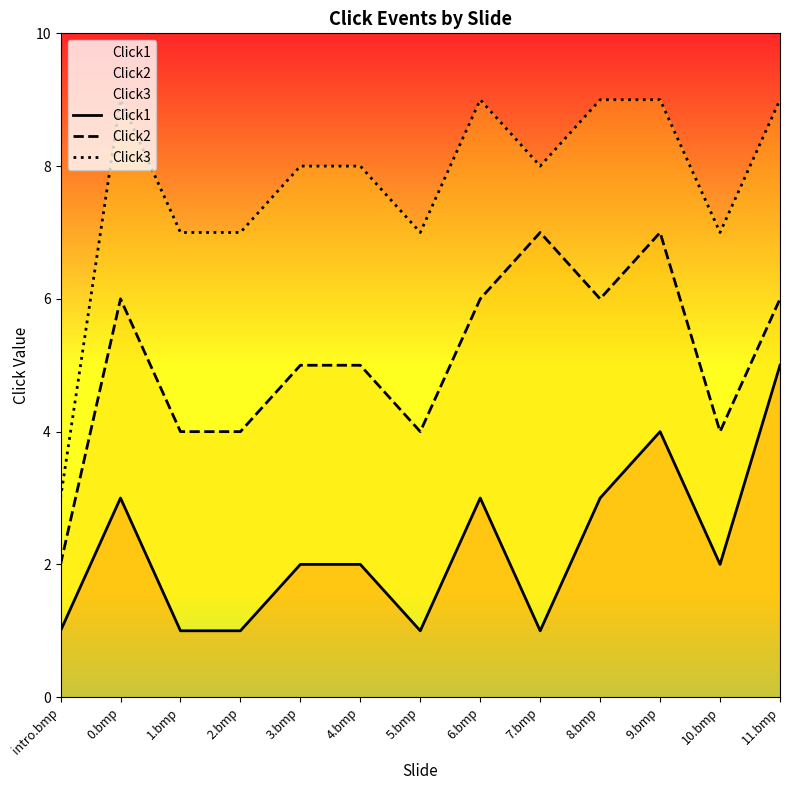

In Click2, how many points are lower than both neighbors (excluding endpoints)?

3